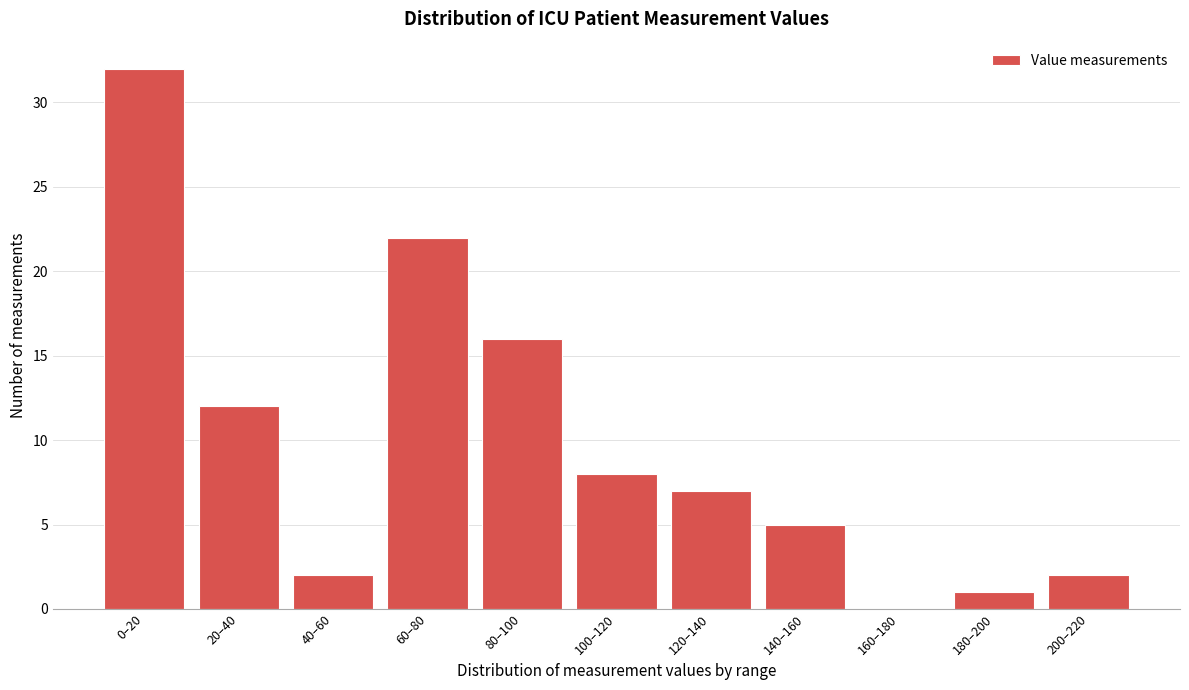

Reading left to right, transcribe all the data shown in this chart.

0–20=32	20–40=12	40–60=2	60–80=22	80–100=16	100–120=8	120–140=7	140–160=5	160–180=0	180–200=1	200–220=2